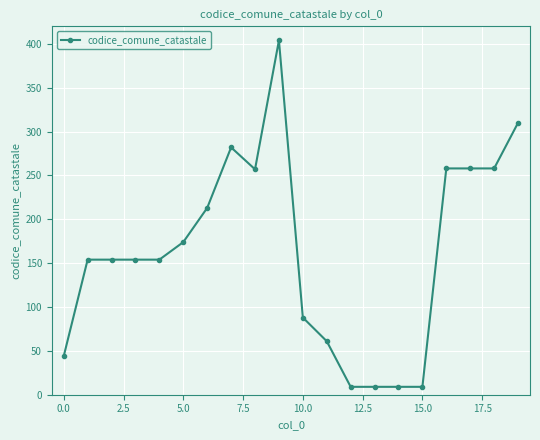

How many lines are shown in the chart?

1